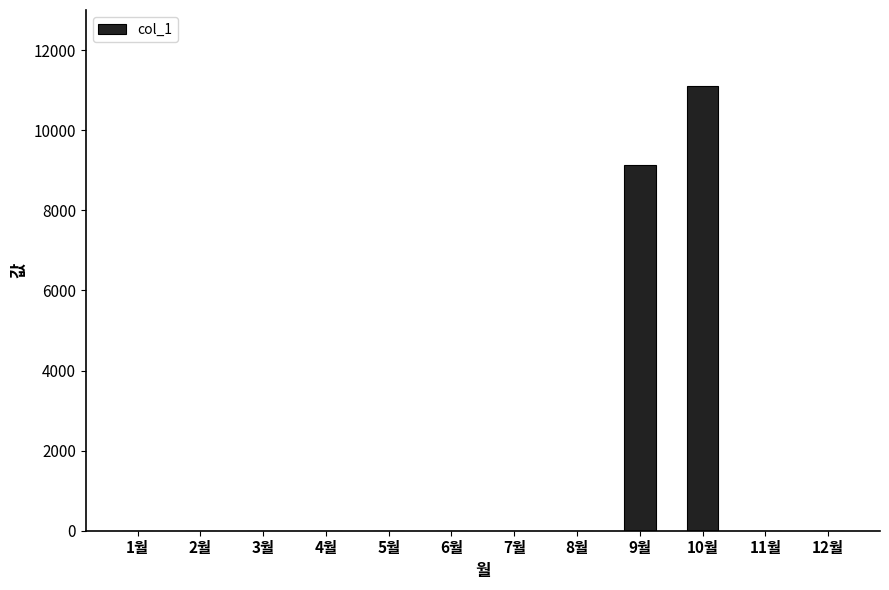

How many data points are above 0?

2